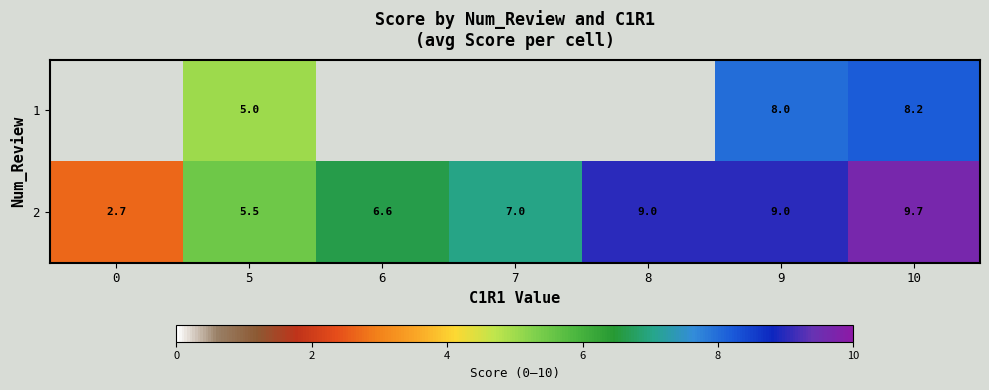

Is the value of 1 at 10 greater than the value of 2 at 0?

Yes